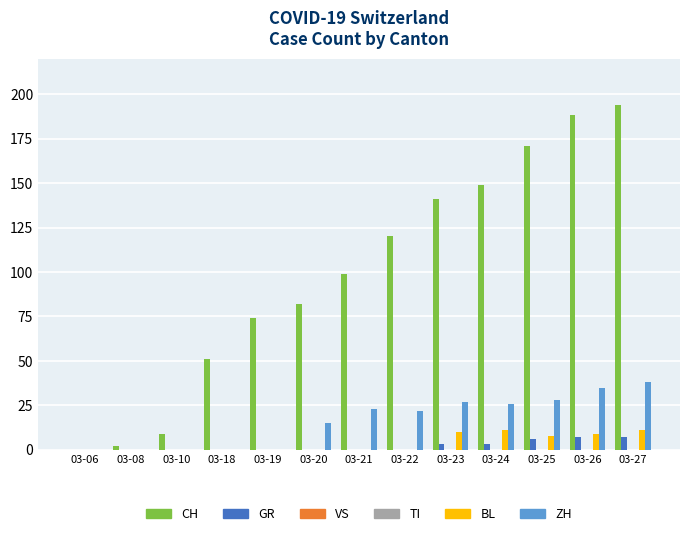

Which series has the largest range (max minus min)?

CH